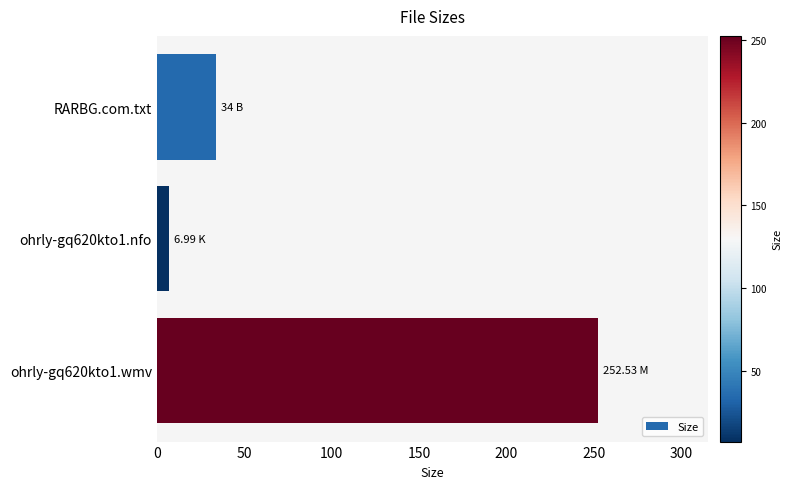

List the labels in order of value, smallest first.

ohrly-gq620kto1.nfo, RARBG.com.txt, ohrly-gq620kto1.wmv